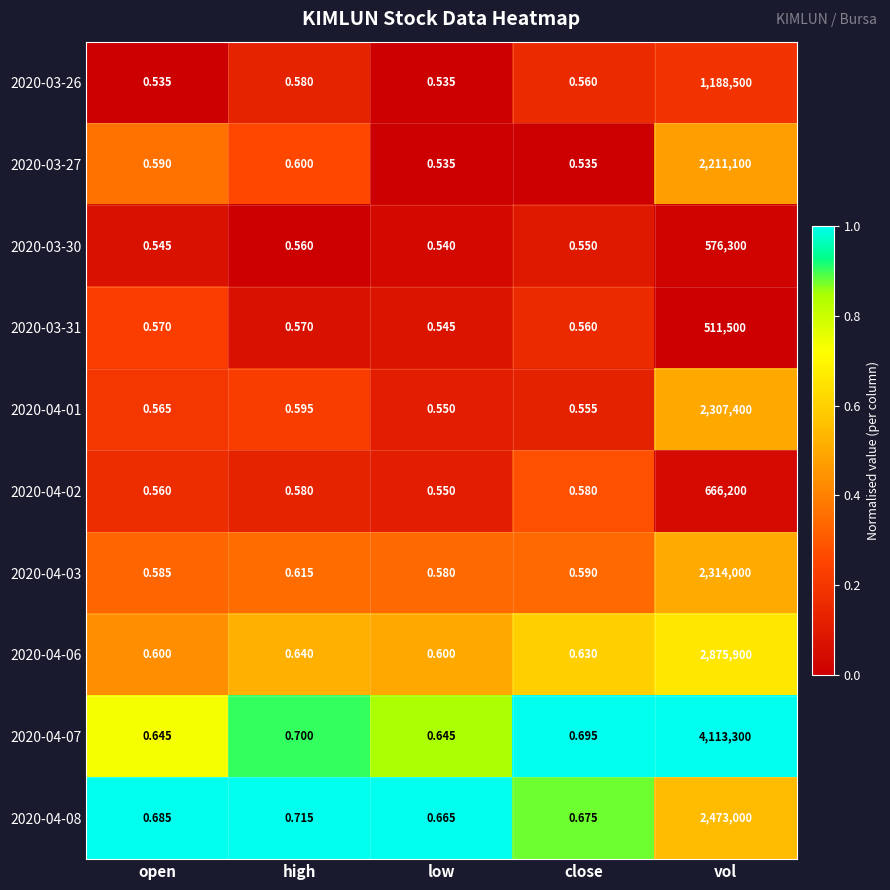

Which label corresponds to the largest value in the chart?

vol